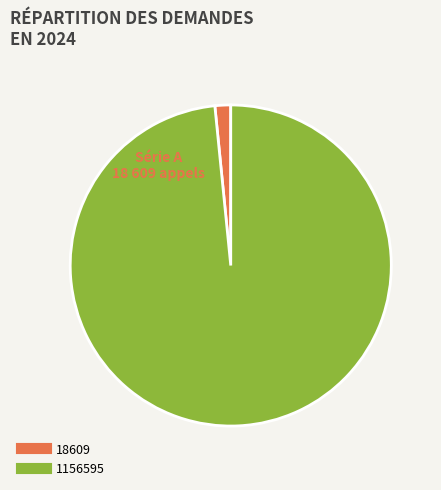

True or false: 1156595 accounts for 98% of the total.

True